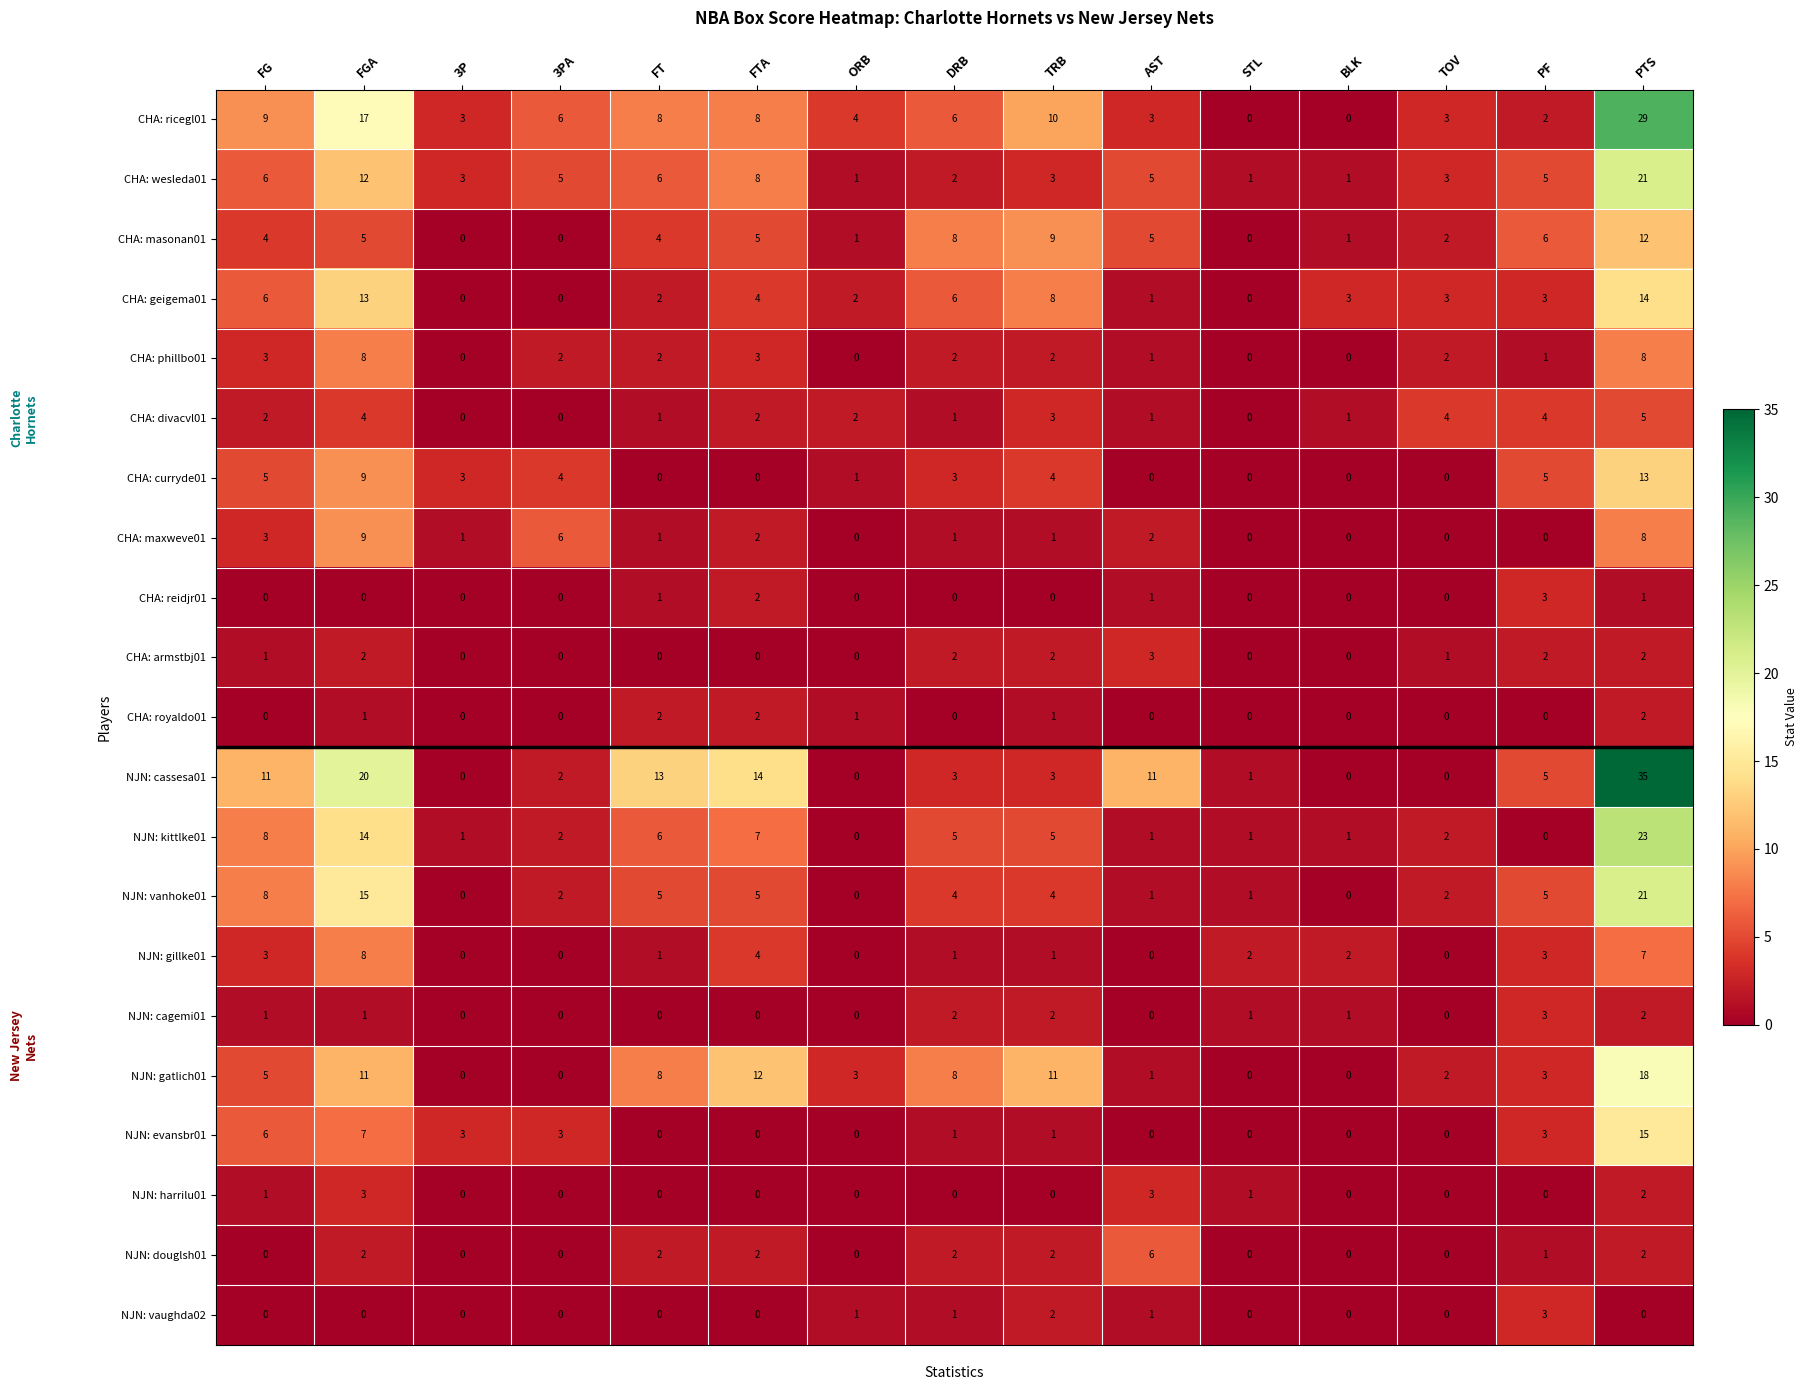

How many values in the CHA: geigema01 series are below 3?

6